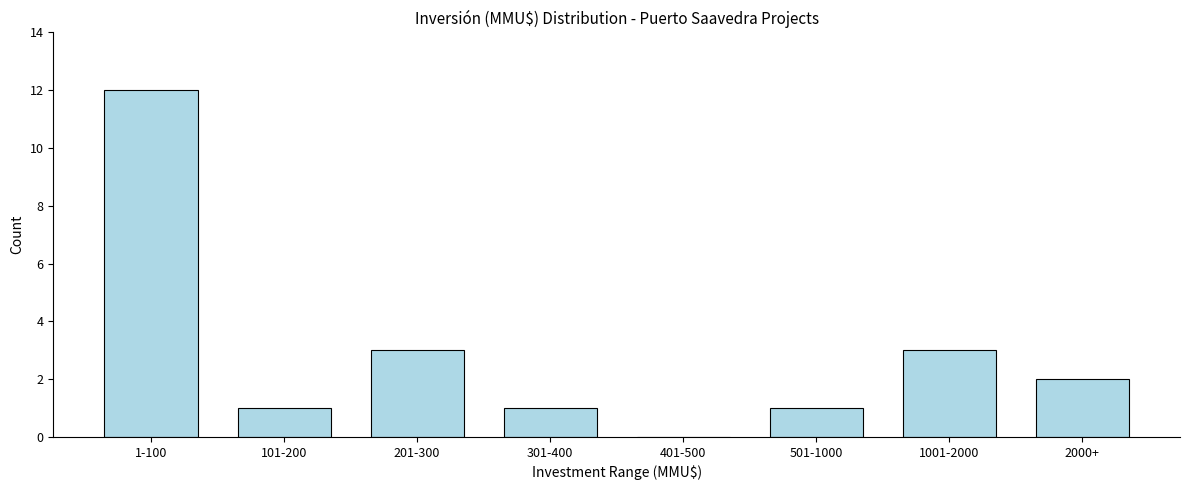

Reading left to right, list all the values displayed in this chart.

1-100=12	101-200=1	201-300=3	301-400=1	401-500=0	501-1000=1	1001-2000=3	2000+=2